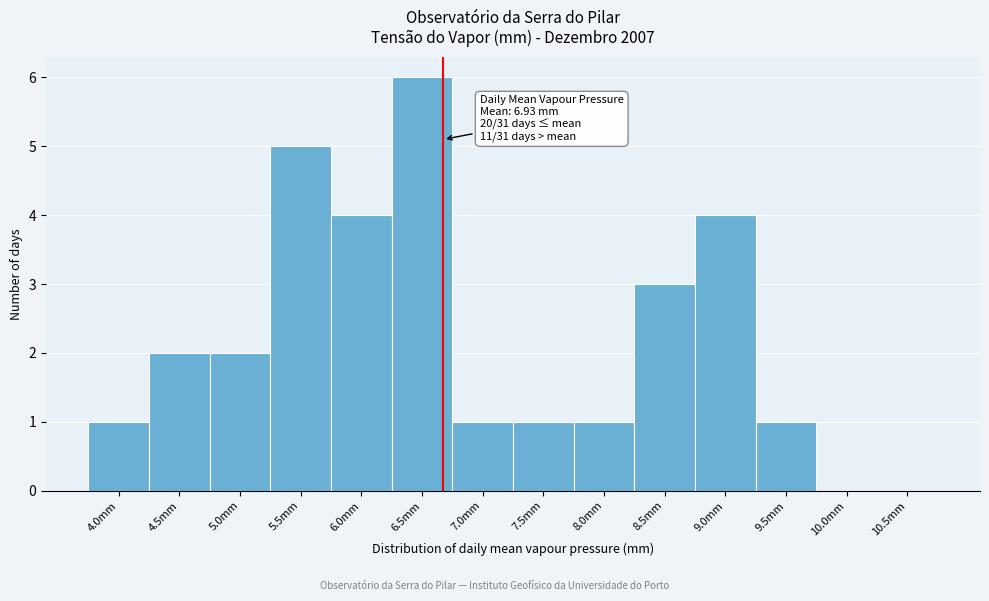

Reading left to right, list all the values displayed in this chart.

4.0mm=1	4.5mm=2	5.0mm=2	5.5mm=5	6.0mm=4	6.5mm=6	7.0mm=1	7.5mm=1	8.0mm=1	8.5mm=3	9.0mm=4	9.5mm=1	10.0mm=0	10.5mm=0